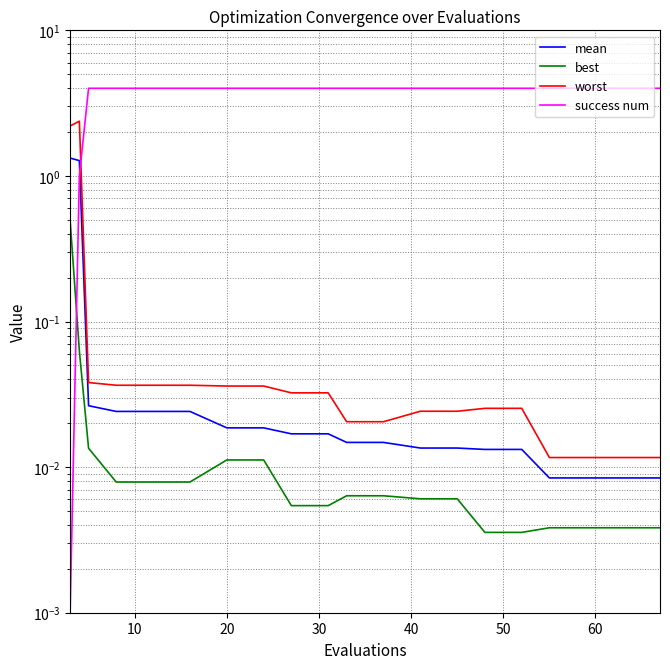

At how many categories does at least one series exceed 2?

20